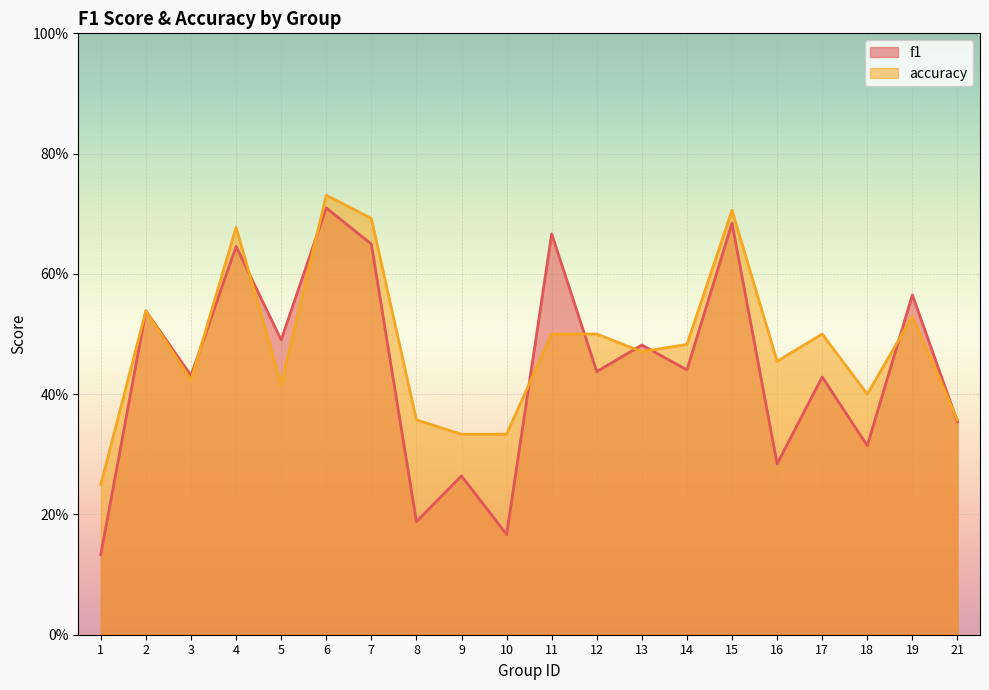

Count the accuracy values in the range 0 to 1.

20